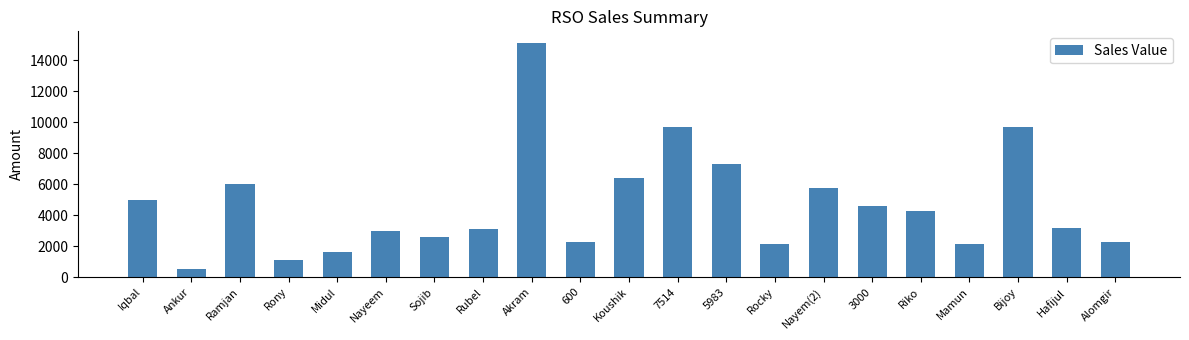

What is the sum of the values at Midul and 600?

3934